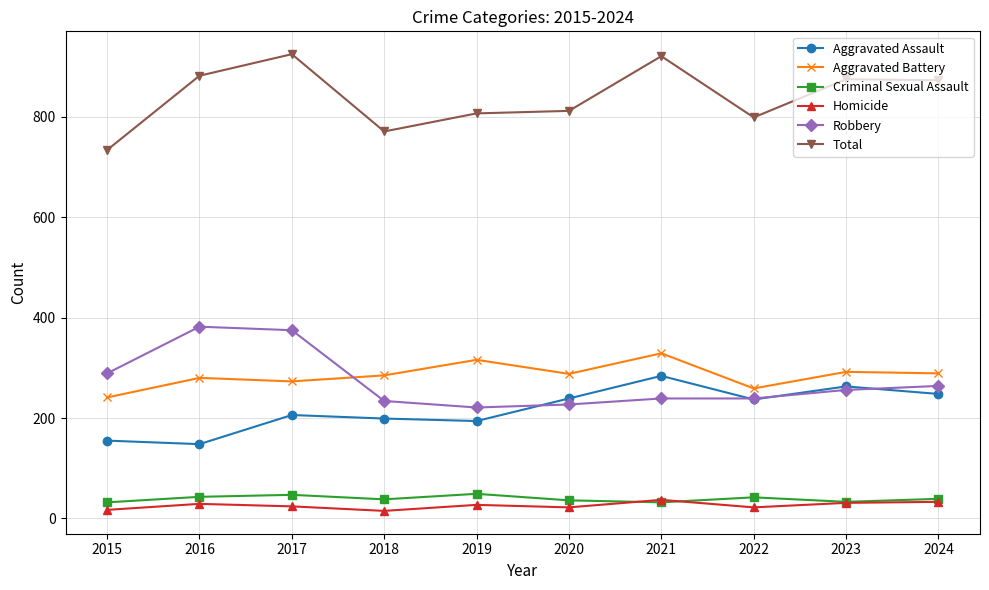

What are all the series names shown in the legend?

Aggravated Assault, Aggravated Battery, Criminal Sexual Assault, Homicide, Robbery, Total